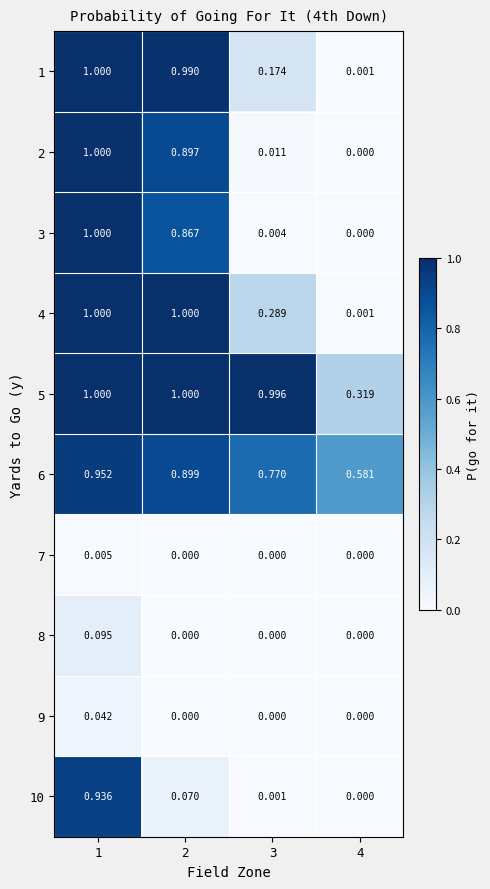

Between 2 and 3, which series saw the biggest shift?

2